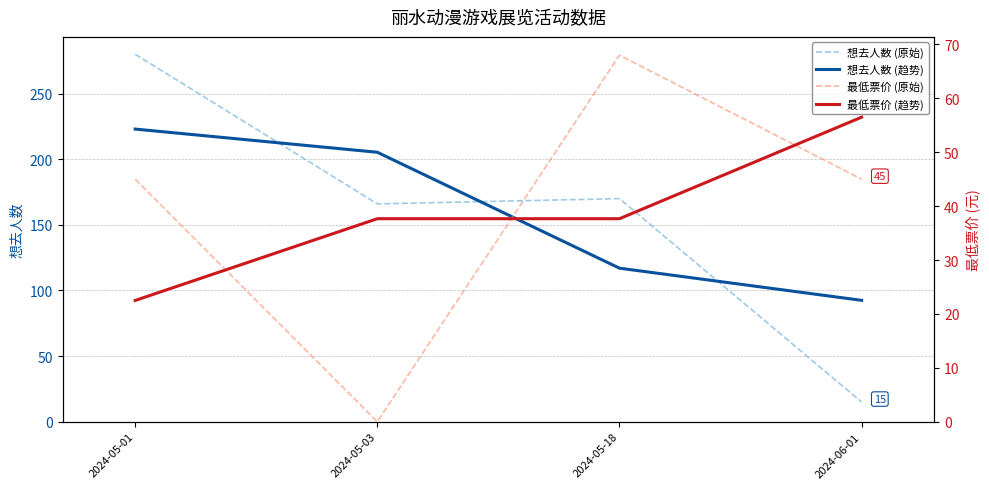

Reading left to right, transcribe all the data shown in this chart.

想去人数 (原始): 280.0	166.0	170.0	15.0
想去人数 (趋势): 223.0	205.3	117.0	92.5
最低票价 (原始): 45.0	0.0	68.0	45.0
最低票价 (趋势): 22.5	37.7	37.7	56.5